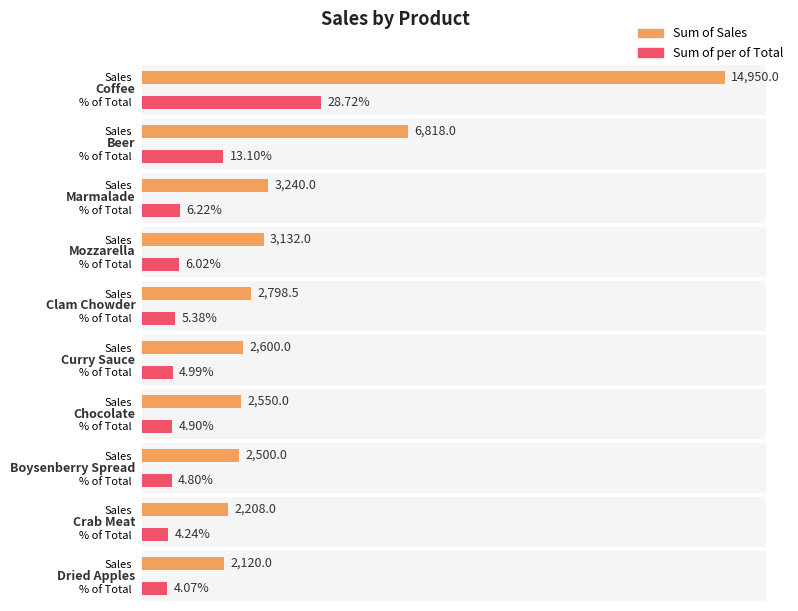

Rank the series by their average value, from highest to lowest.

Sum of Sales, Sum of per of Total